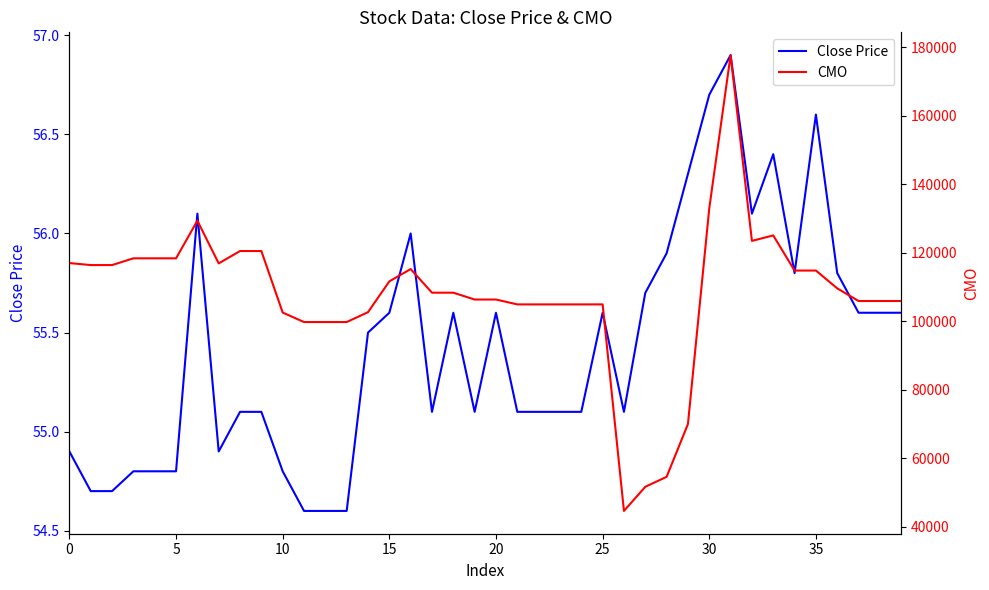

Reading left to right, transcribe all the data shown in this chart.

Close Price: 54.9	54.7	54.7	54.8	54.8	54.8	56.1	54.9	55.1	55.1	54.8	54.6	54.6	54.6	55.5	55.6	56.0	55.1	55.6	55.1	55.6	55.1	55.1	55.1	55.1	55.6	55.1	55.7	55.9	56.3	56.7	56.9	56.1	56.4	55.8	56.6	55.8	55.6	55.6	55.6
CMO: 117019.4	116427.8	116427.8	118398.8	118398.8	118398.8	129383.4	116911.8	120526.1	120526.1	102560.3	99791.6	99791.6	99791.6	102673.5	111666.3	115262.1	108363.7	108364.7	106365.7	106366.7	104946.5	104946.5	104946.5	104946.5	104947.5	44641.6	51684.8	54600.8	70000.8	132991.6	177728.2	123491.1	125081.1	114826.4	114827.4	109627.4	105937.1	105937.1	105937.1